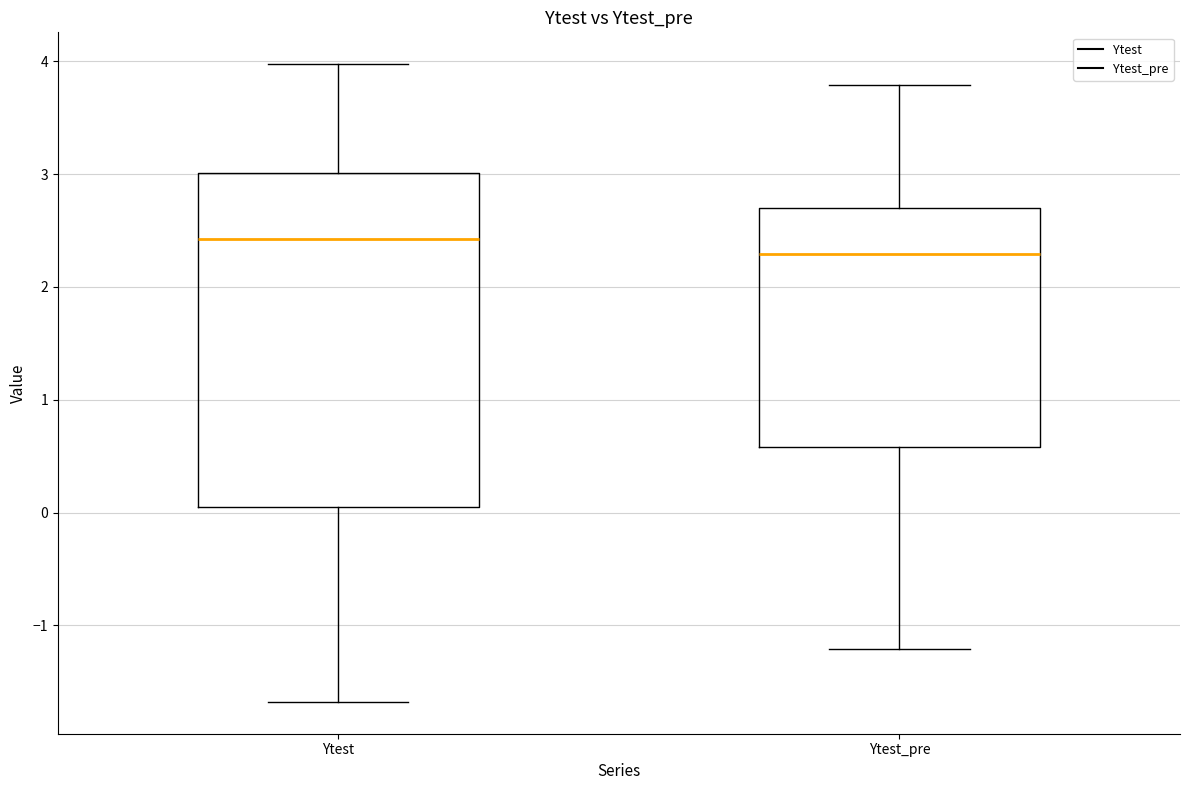

Reading left to right, transcribe this box plot: for each box, give where its median line is, the range the box spans, and where its two whiskers end, as read against the y-axis. The values are not printed on the chart, so give them approximately, as read against the axis.

Ytest: median 2.4, box 0.1 to 3.0, whiskers -1.7 to 4.0
Ytest_pre: median 2.3, box 0.6 to 2.7, whiskers -1.2 to 3.8